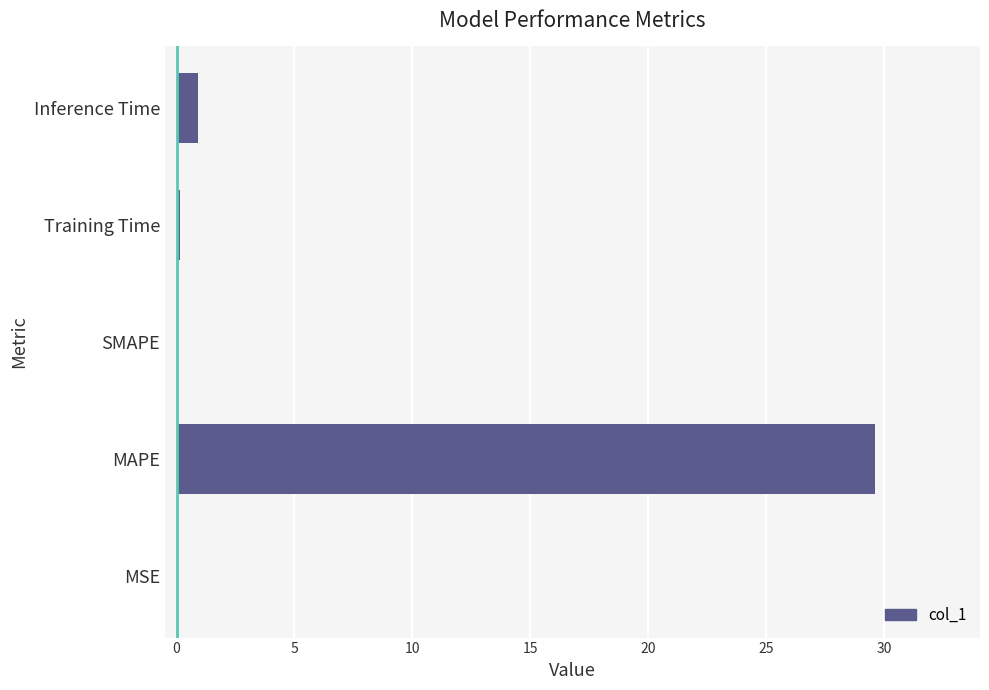

The value at MAPE is 29.6. True or false?

True